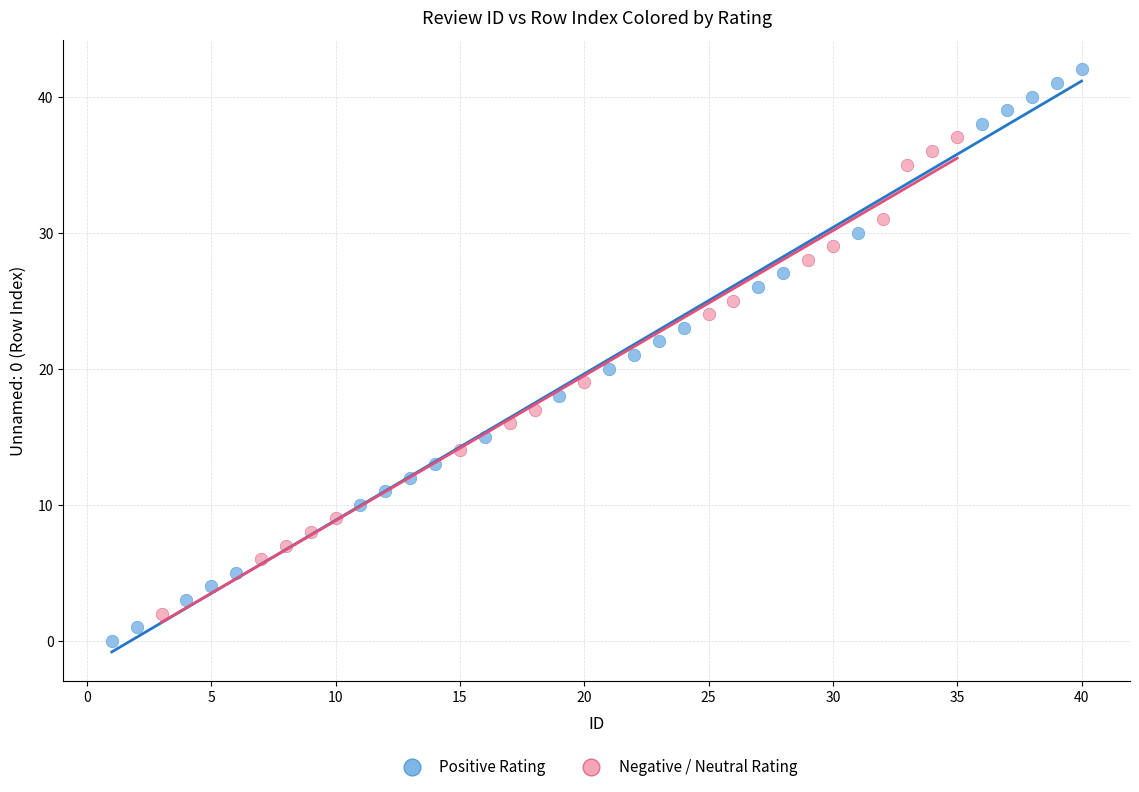

Which series contains the lowest Y value?

Positive Rating